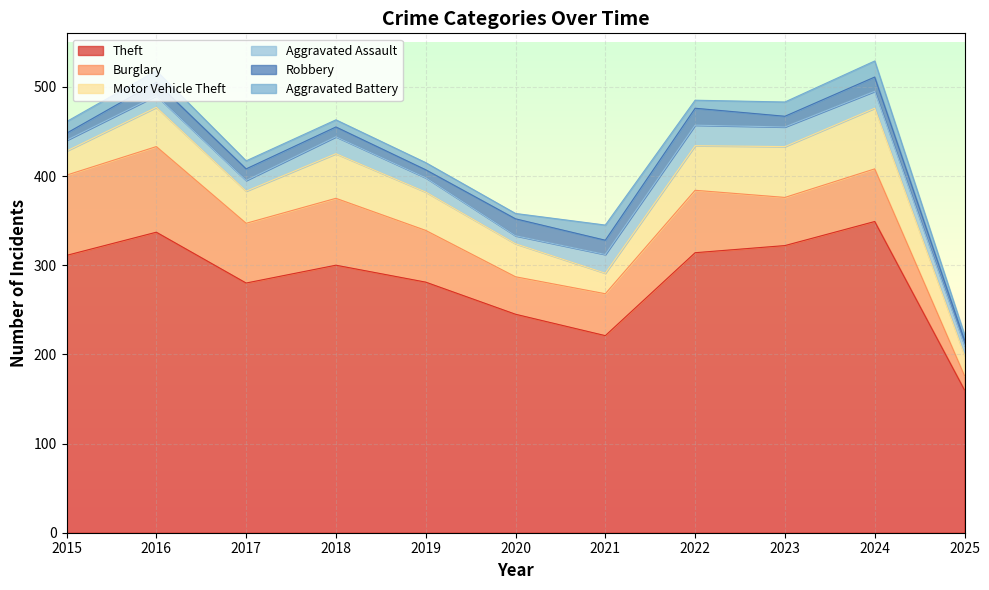

True or false: Burglary and Robbery cross at least once.

False